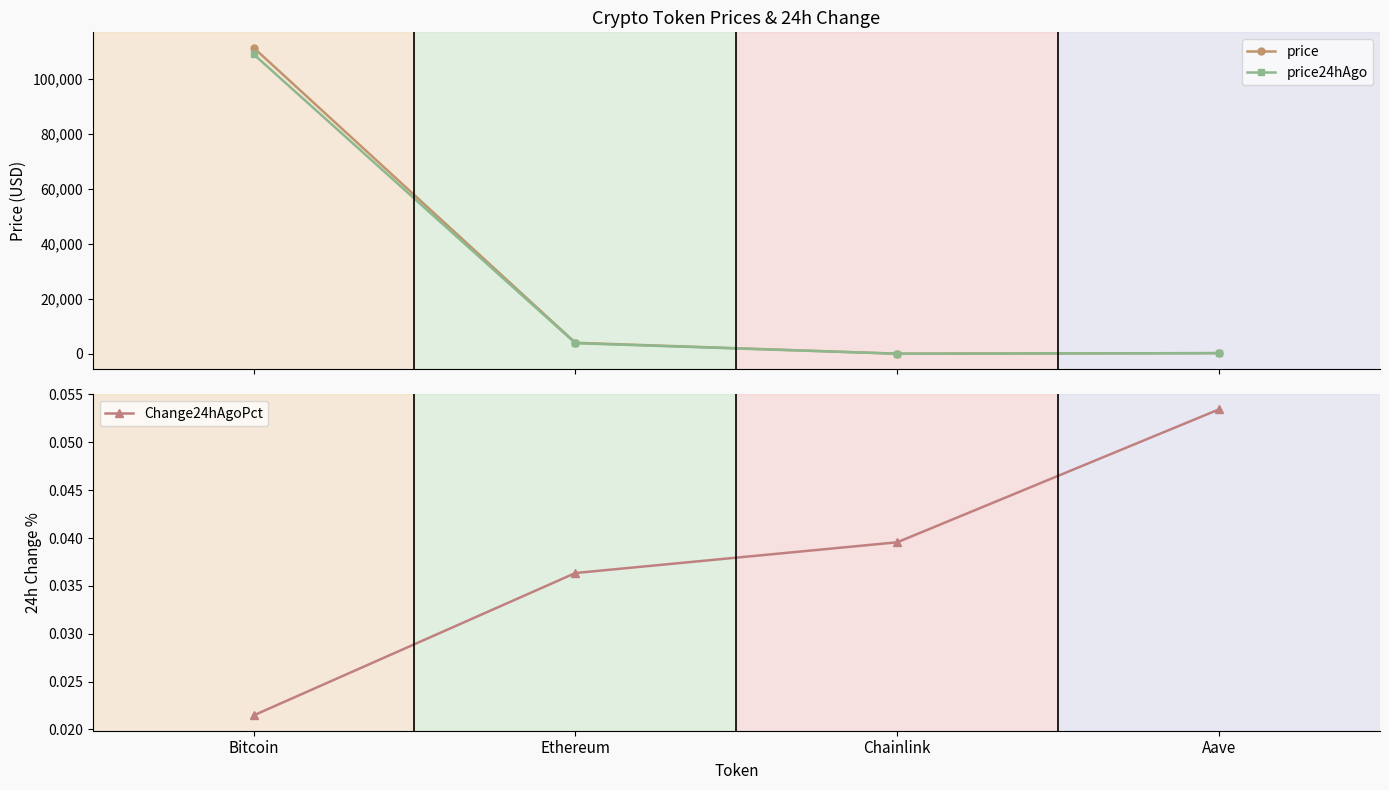

What is the label of the 3rd point from the left?

Chainlink